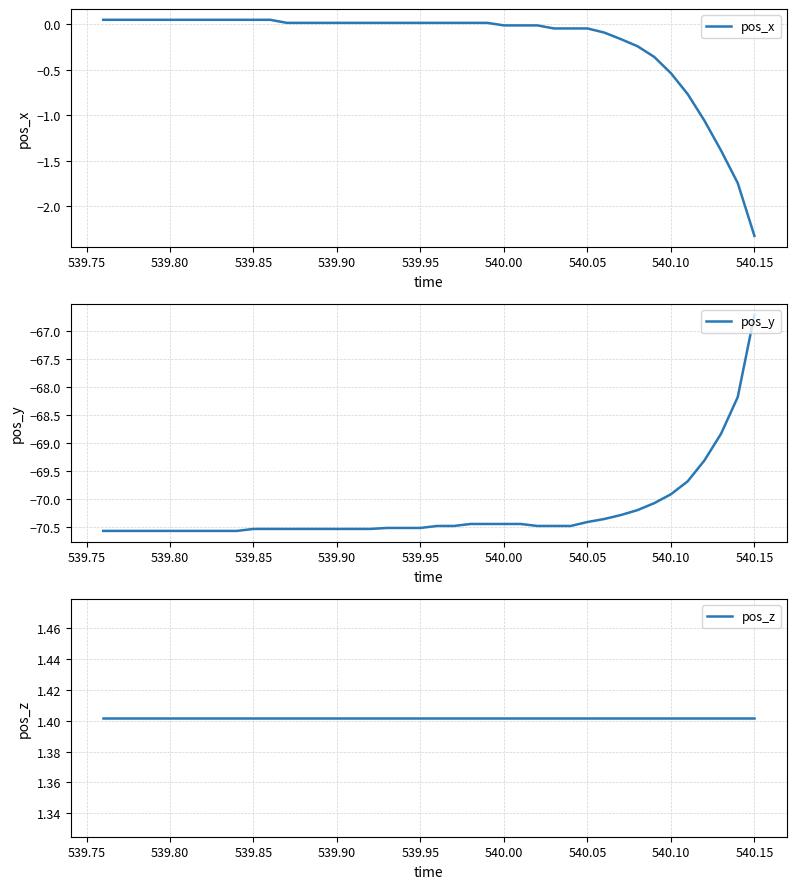

Which category has the lowest value in the pos_x series?

540.15